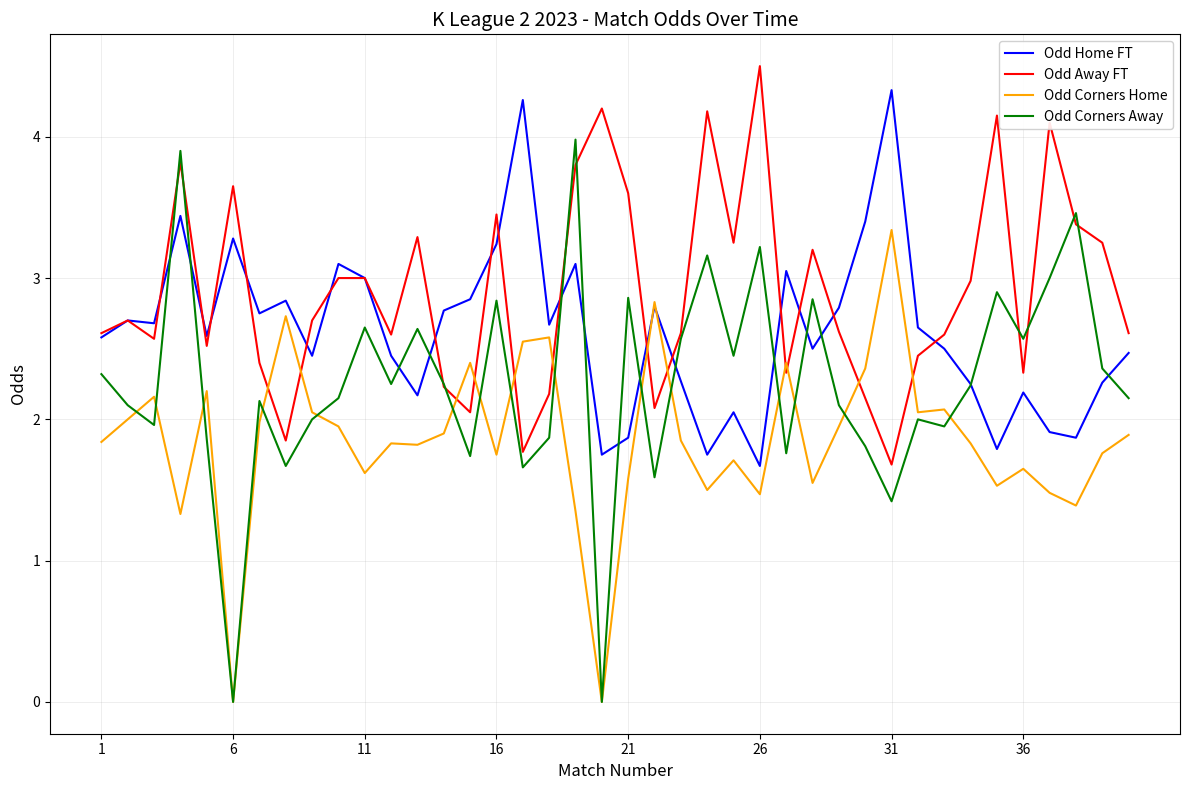

Which series has the widest spread of values?

Odd Corners Away